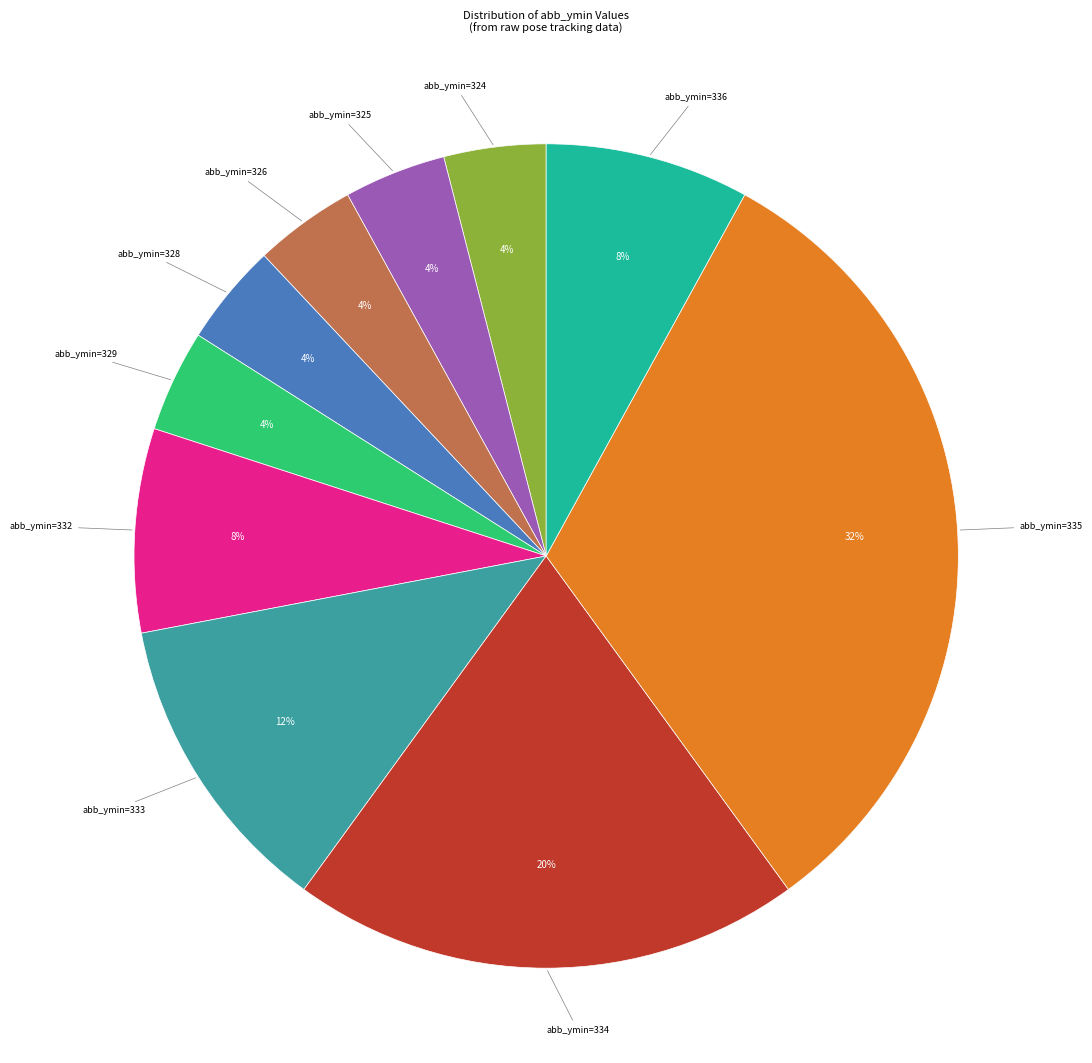

Is there any slice that represents more than half of the pie?

No